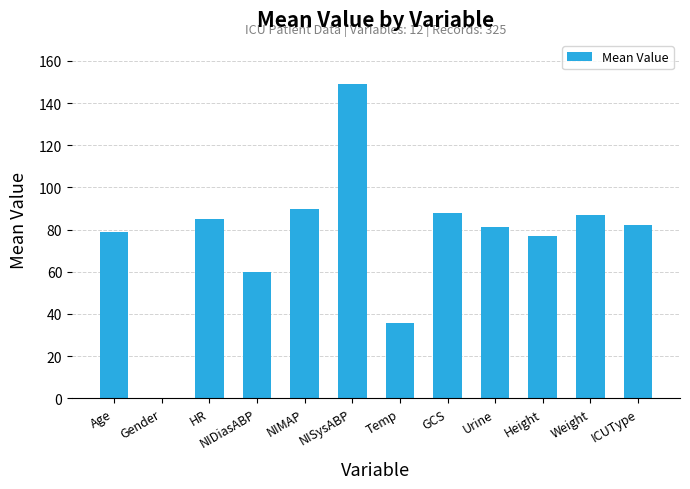

Between NIDiasABP and NISysABP, which is larger?

NISysABP